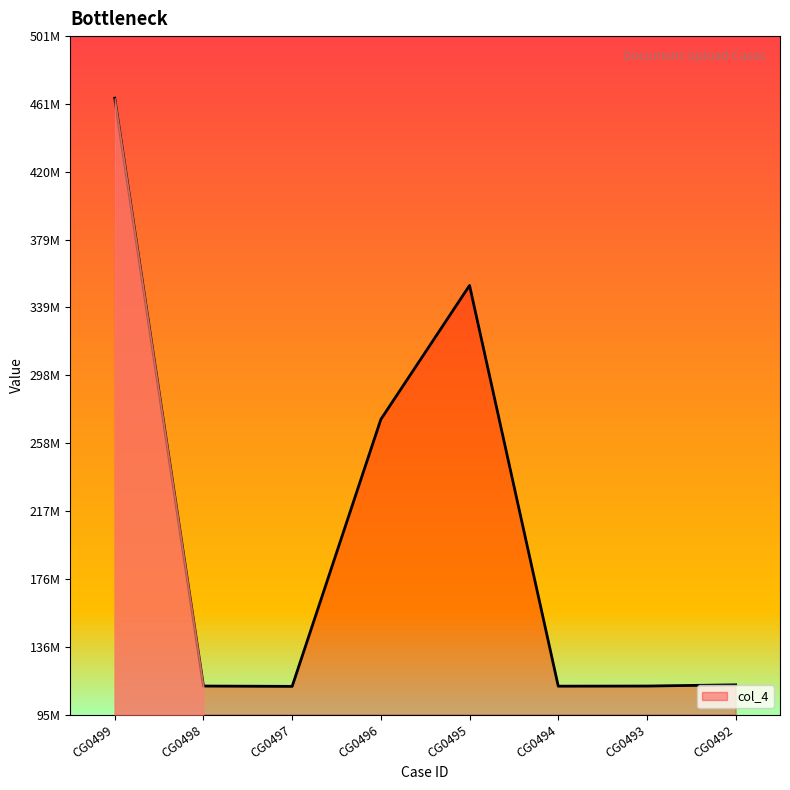

Does the chart have visible grid lines?

No